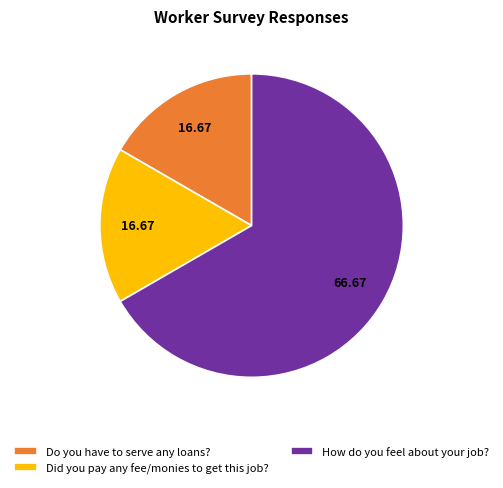

True or false: Did you pay any fee/monies to get this job? accounts for 17% of the total.

True